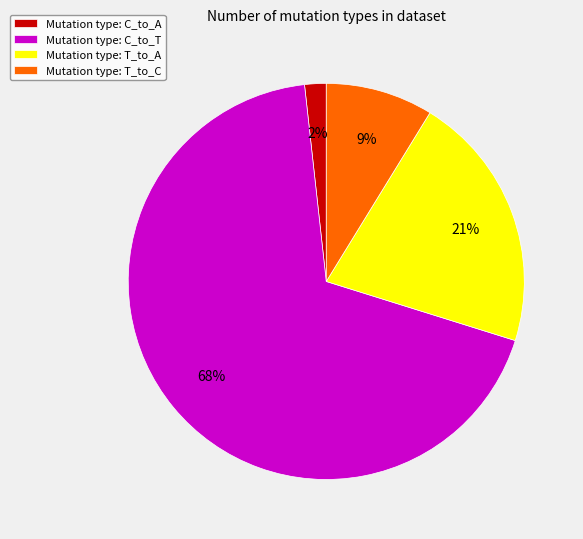

Count the number of slices in the pie.

4